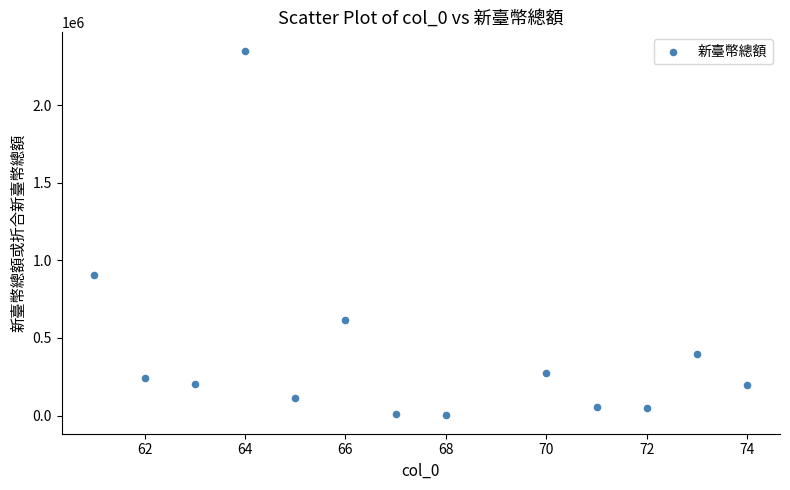

What Y value in the scatter plot is closest to 1176077?

902545.0